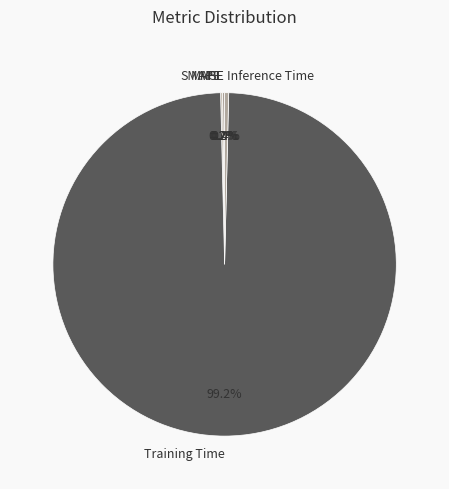

Which category has the biggest portion of the pie?

Training Time